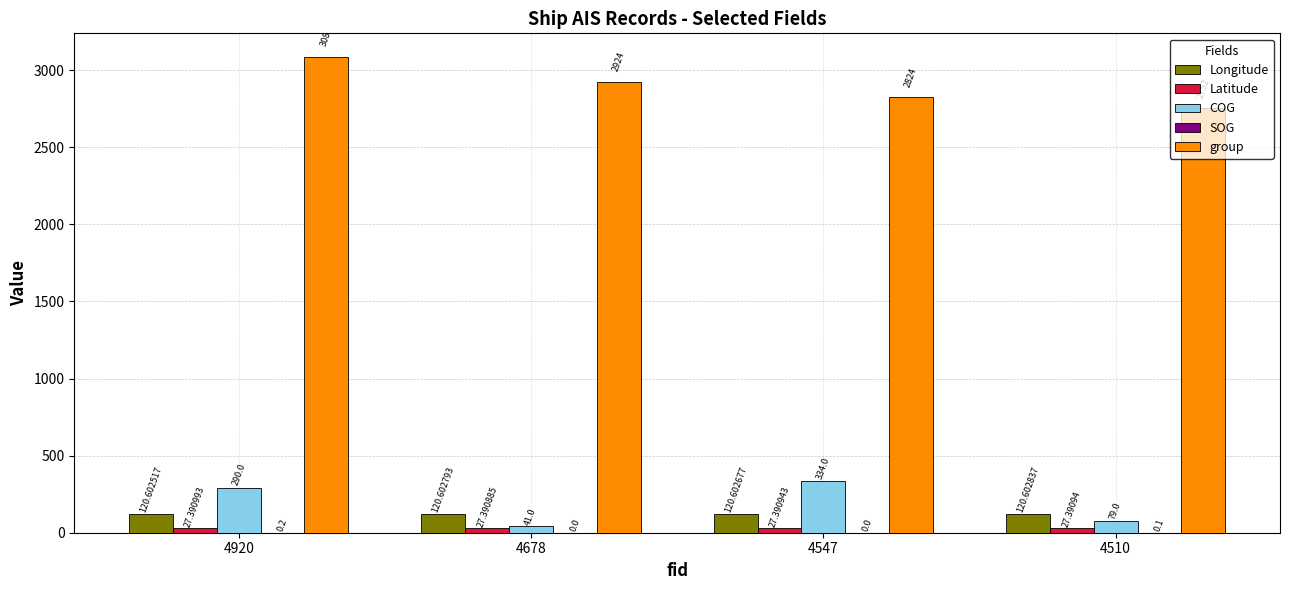

Which category has the highest value across all series?

4920